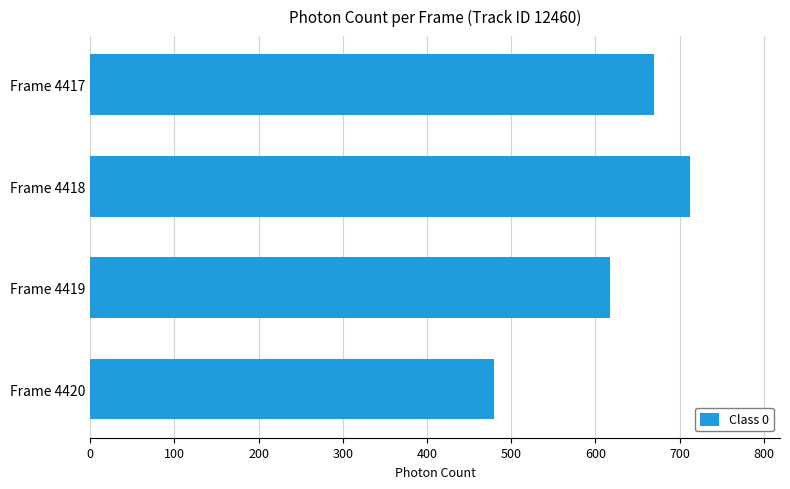

True or false: the data shows 617.2 at Frame 4419.

True